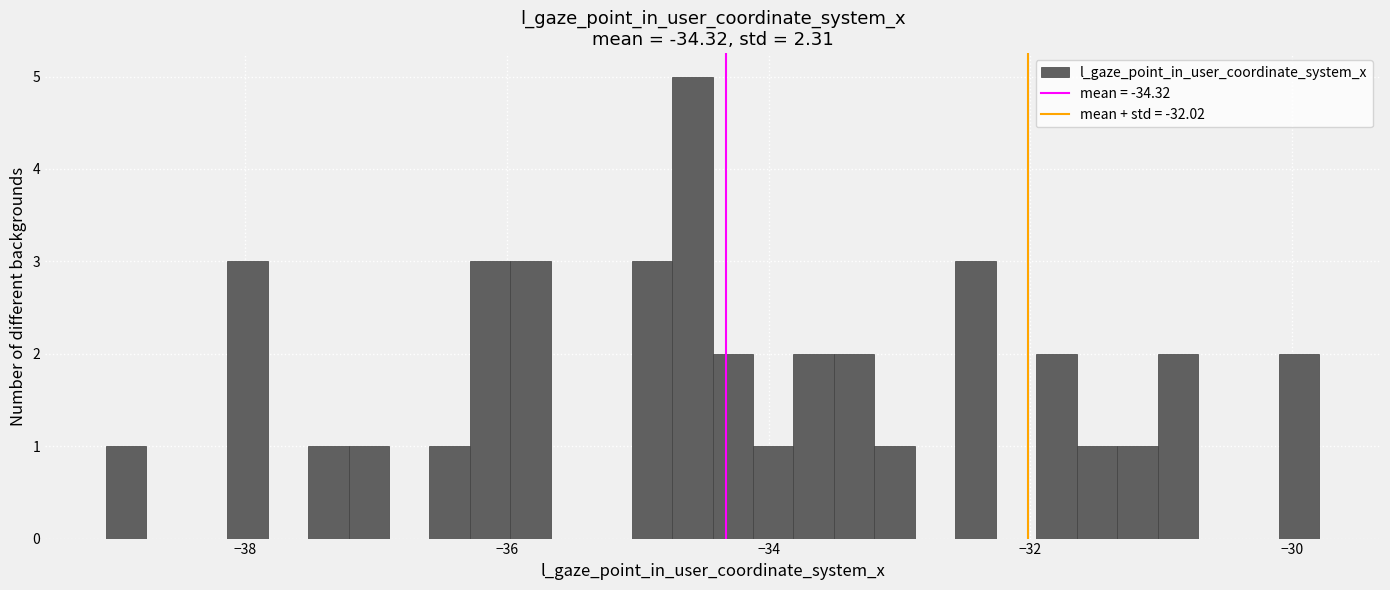

Read against the x-axis, roughly where is the centre of the tallest bar?

-34.6